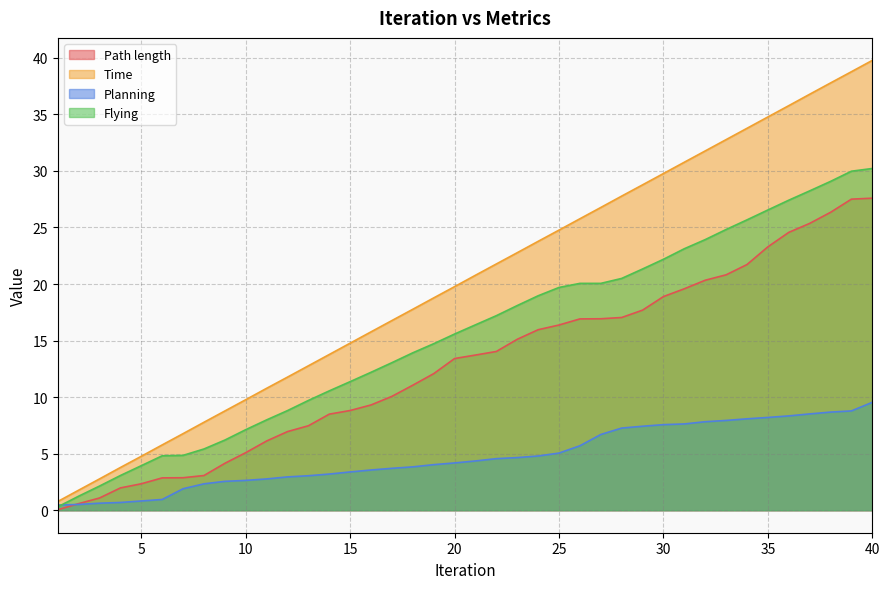

Rank the categories by Planning value from lowest to highest.

1, 2, 3, 4, 5, 6, 7, 8, 9, 10, 11, 12, 13, 14, 15, 16, 17, 18, 19, 20, 21, 22, 23, 24, 25, 26, 27, 28, 29, 30, 31, 32, 33, 34, 35, 36, 37, 38, 39, 40